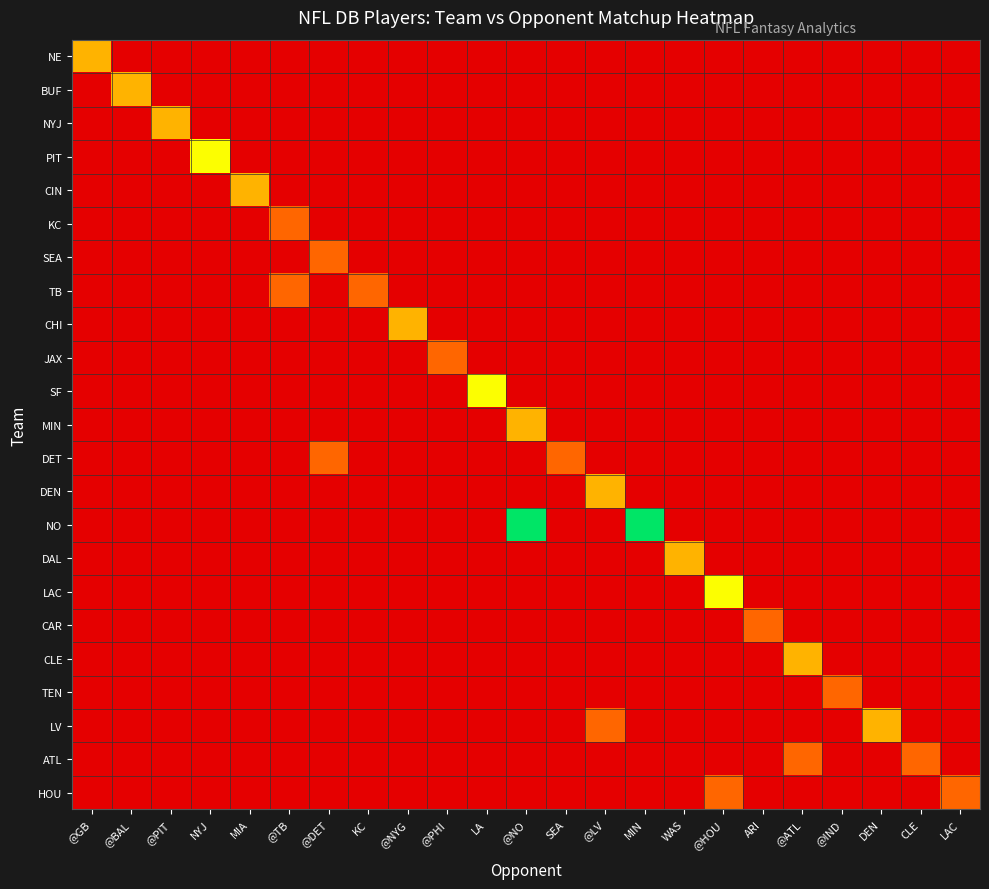

Reading left to right, what are all the values shown in this chart?

NE: @GB=2	@BAL=0	@PIT=0	NYJ=0	MIA=0	@TB=0	@DET=0	KC=0	@NYG=0	@PHI=0	LA=0	@NO=0	SEA=0	@LV=0	MIN=0	WAS=0	@HOU=0	ARI=0	@ATL=0	@IND=0	DEN=0	CLE=0	LAC=0
BUF: @GB=0	@BAL=2	@PIT=0	NYJ=0	MIA=0	@TB=0	@DET=0	KC=0	@NYG=0	@PHI=0	LA=0	@NO=0	SEA=0	@LV=0	MIN=0	WAS=0	@HOU=0	ARI=0	@ATL=0	@IND=0	DEN=0	CLE=0	LAC=0
NYJ: @GB=0	@BAL=0	@PIT=2	NYJ=0	MIA=0	@TB=0	@DET=0	KC=0	@NYG=0	@PHI=0	LA=0	@NO=0	SEA=0	@LV=0	MIN=0	WAS=0	@HOU=0	ARI=0	@ATL=0	@IND=0	DEN=0	CLE=0	LAC=0
PIT: @GB=0	@BAL=0	@PIT=0	NYJ=3	MIA=0	@TB=0	@DET=0	KC=0	@NYG=0	@PHI=0	LA=0	@NO=0	SEA=0	@LV=0	MIN=0	WAS=0	@HOU=0	ARI=0	@ATL=0	@IND=0	DEN=0	CLE=0	LAC=0
CIN: @GB=0	@BAL=0	@PIT=0	NYJ=0	MIA=2	@TB=0	@DET=0	KC=0	@NYG=0	@PHI=0	LA=0	@NO=0	SEA=0	@LV=0	MIN=0	WAS=0	@HOU=0	ARI=0	@ATL=0	@IND=0	DEN=0	CLE=0	LAC=0
KC: @GB=0	@BAL=0	@PIT=0	NYJ=0	MIA=0	@TB=1	@DET=0	KC=0	@NYG=0	@PHI=0	LA=0	@NO=0	SEA=0	@LV=0	MIN=0	WAS=0	@HOU=0	ARI=0	@ATL=0	@IND=0	DEN=0	CLE=0	LAC=0
SEA: @GB=0	@BAL=0	@PIT=0	NYJ=0	MIA=0	@TB=0	@DET=1	KC=0	@NYG=0	@PHI=0	LA=0	@NO=0	SEA=0	@LV=0	MIN=0	WAS=0	@HOU=0	ARI=0	@ATL=0	@IND=0	DEN=0	CLE=0	LAC=0
TB: @GB=0	@BAL=0	@PIT=0	NYJ=0	MIA=0	@TB=1	@DET=0	KC=1	@NYG=0	@PHI=0	LA=0	@NO=0	SEA=0	@LV=0	MIN=0	WAS=0	@HOU=0	ARI=0	@ATL=0	@IND=0	DEN=0	CLE=0	LAC=0
CHI: @GB=0	@BAL=0	@PIT=0	NYJ=0	MIA=0	@TB=0	@DET=0	KC=0	@NYG=2	@PHI=0	LA=0	@NO=0	SEA=0	@LV=0	MIN=0	WAS=0	@HOU=0	ARI=0	@ATL=0	@IND=0	DEN=0	CLE=0	LAC=0
JAX: @GB=0	@BAL=0	@PIT=0	NYJ=0	MIA=0	@TB=0	@DET=0	KC=0	@NYG=0	@PHI=1	LA=0	@NO=0	SEA=0	@LV=0	MIN=0	WAS=0	@HOU=0	ARI=0	@ATL=0	@IND=0	DEN=0	CLE=0	LAC=0
SF: @GB=0	@BAL=0	@PIT=0	NYJ=0	MIA=0	@TB=0	@DET=0	KC=0	@NYG=0	@PHI=0	LA=3	@NO=0	SEA=0	@LV=0	MIN=0	WAS=0	@HOU=0	ARI=0	@ATL=0	@IND=0	DEN=0	CLE=0	LAC=0
MIN: @GB=0	@BAL=0	@PIT=0	NYJ=0	MIA=0	@TB=0	@DET=0	KC=0	@NYG=0	@PHI=0	LA=0	@NO=2	SEA=0	@LV=0	MIN=0	WAS=0	@HOU=0	ARI=0	@ATL=0	@IND=0	DEN=0	CLE=0	LAC=0
DET: @GB=0	@BAL=0	@PIT=0	NYJ=0	MIA=0	@TB=0	@DET=1	KC=0	@NYG=0	@PHI=0	LA=0	@NO=0	SEA=1	@LV=0	MIN=0	WAS=0	@HOU=0	ARI=0	@ATL=0	@IND=0	DEN=0	CLE=0	LAC=0
DEN: @GB=0	@BAL=0	@PIT=0	NYJ=0	MIA=0	@TB=0	@DET=0	KC=0	@NYG=0	@PHI=0	LA=0	@NO=0	SEA=0	@LV=2	MIN=0	WAS=0	@HOU=0	ARI=0	@ATL=0	@IND=0	DEN=0	CLE=0	LAC=0
NO: @GB=0	@BAL=0	@PIT=0	NYJ=0	MIA=0	@TB=0	@DET=0	KC=0	@NYG=0	@PHI=0	LA=0	@NO=4	SEA=0	@LV=0	MIN=4	WAS=0	@HOU=0	ARI=0	@ATL=0	@IND=0	DEN=0	CLE=0	LAC=0
DAL: @GB=0	@BAL=0	@PIT=0	NYJ=0	MIA=0	@TB=0	@DET=0	KC=0	@NYG=0	@PHI=0	LA=0	@NO=0	SEA=0	@LV=0	MIN=0	WAS=2	@HOU=0	ARI=0	@ATL=0	@IND=0	DEN=0	CLE=0	LAC=0
LAC: @GB=0	@BAL=0	@PIT=0	NYJ=0	MIA=0	@TB=0	@DET=0	KC=0	@NYG=0	@PHI=0	LA=0	@NO=0	SEA=0	@LV=0	MIN=0	WAS=0	@HOU=3	ARI=0	@ATL=0	@IND=0	DEN=0	CLE=0	LAC=0
CAR: @GB=0	@BAL=0	@PIT=0	NYJ=0	MIA=0	@TB=0	@DET=0	KC=0	@NYG=0	@PHI=0	LA=0	@NO=0	SEA=0	@LV=0	MIN=0	WAS=0	@HOU=0	ARI=1	@ATL=0	@IND=0	DEN=0	CLE=0	LAC=0
CLE: @GB=0	@BAL=0	@PIT=0	NYJ=0	MIA=0	@TB=0	@DET=0	KC=0	@NYG=0	@PHI=0	LA=0	@NO=0	SEA=0	@LV=0	MIN=0	WAS=0	@HOU=0	ARI=0	@ATL=2	@IND=0	DEN=0	CLE=0	LAC=0
TEN: @GB=0	@BAL=0	@PIT=0	NYJ=0	MIA=0	@TB=0	@DET=0	KC=0	@NYG=0	@PHI=0	LA=0	@NO=0	SEA=0	@LV=0	MIN=0	WAS=0	@HOU=0	ARI=0	@ATL=0	@IND=1	DEN=0	CLE=0	LAC=0
LV: @GB=0	@BAL=0	@PIT=0	NYJ=0	MIA=0	@TB=0	@DET=0	KC=0	@NYG=0	@PHI=0	LA=0	@NO=0	SEA=0	@LV=1	MIN=0	WAS=0	@HOU=0	ARI=0	@ATL=0	@IND=0	DEN=2	CLE=0	LAC=0
ATL: @GB=0	@BAL=0	@PIT=0	NYJ=0	MIA=0	@TB=0	@DET=0	KC=0	@NYG=0	@PHI=0	LA=0	@NO=0	SEA=0	@LV=0	MIN=0	WAS=0	@HOU=0	ARI=0	@ATL=1	@IND=0	DEN=0	CLE=1	LAC=0
HOU: @GB=0	@BAL=0	@PIT=0	NYJ=0	MIA=0	@TB=0	@DET=0	KC=0	@NYG=0	@PHI=0	LA=0	@NO=0	SEA=0	@LV=0	MIN=0	WAS=0	@HOU=1	ARI=0	@ATL=0	@IND=0	DEN=0	CLE=0	LAC=1